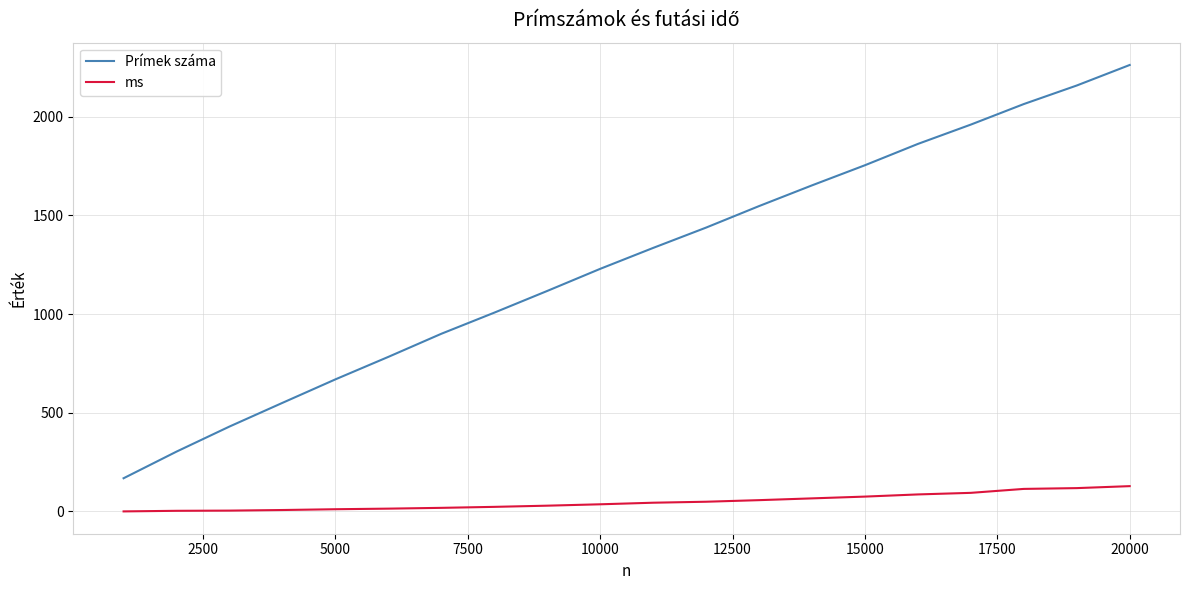

Count the number of categories in the chart.

20